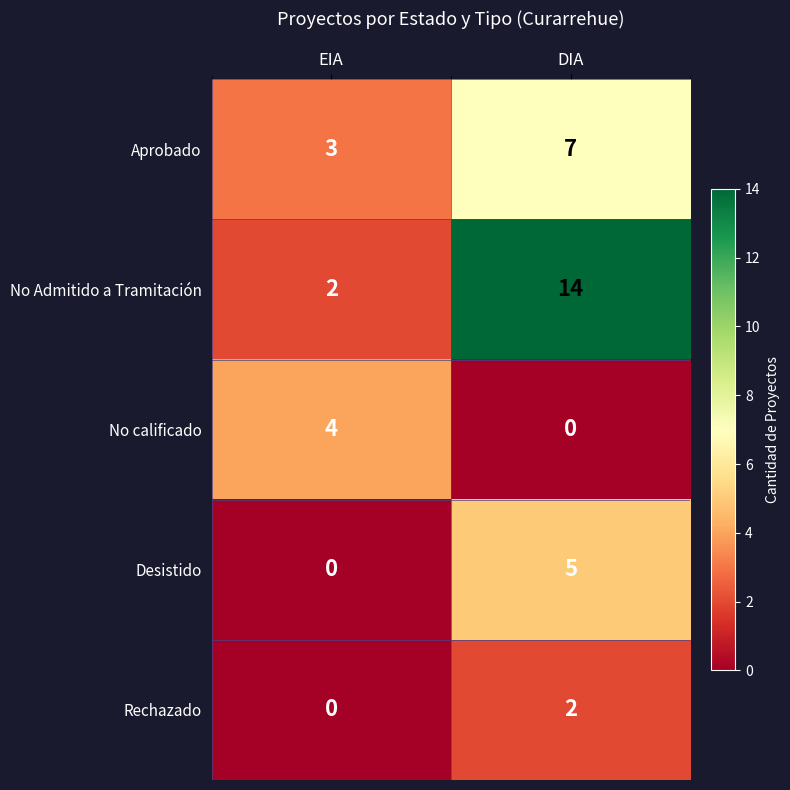

At how many categories does at least one series exceed 5?

1